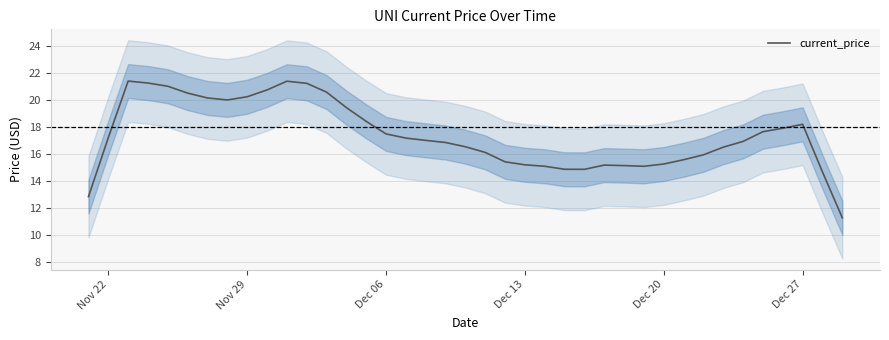

What is the maximum value shown in the chart?

21.4